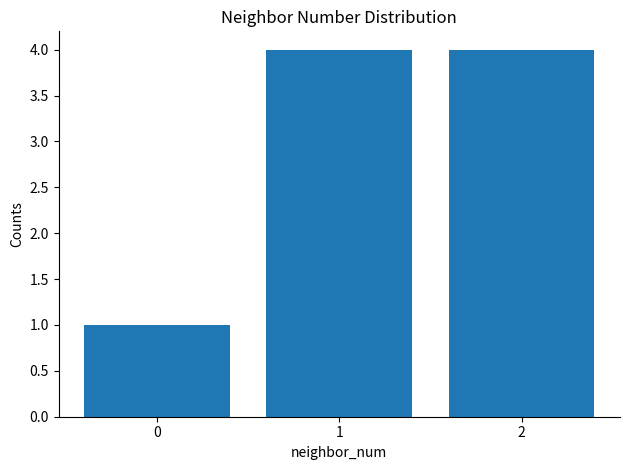

What is the greatest value displayed?

4